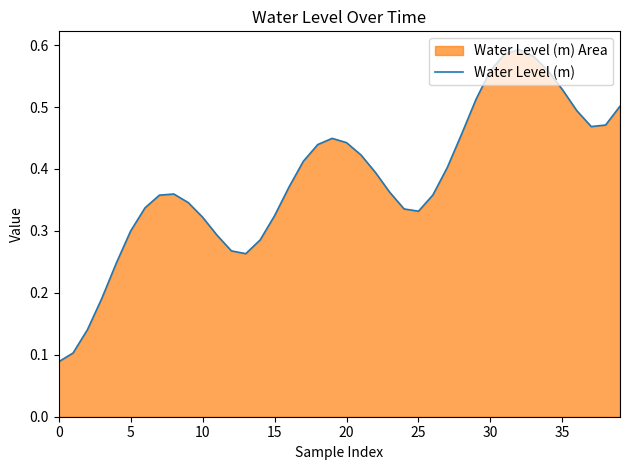

How many lines are shown in the chart?

1